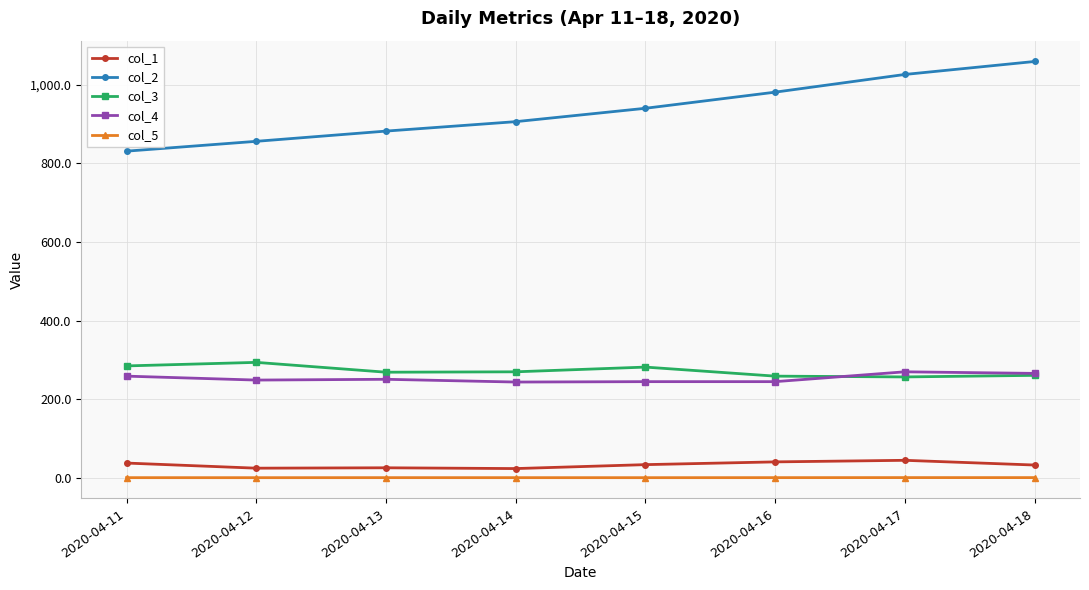

What is the difference between the second highest and second lowest values in the col_3 series?

26.0